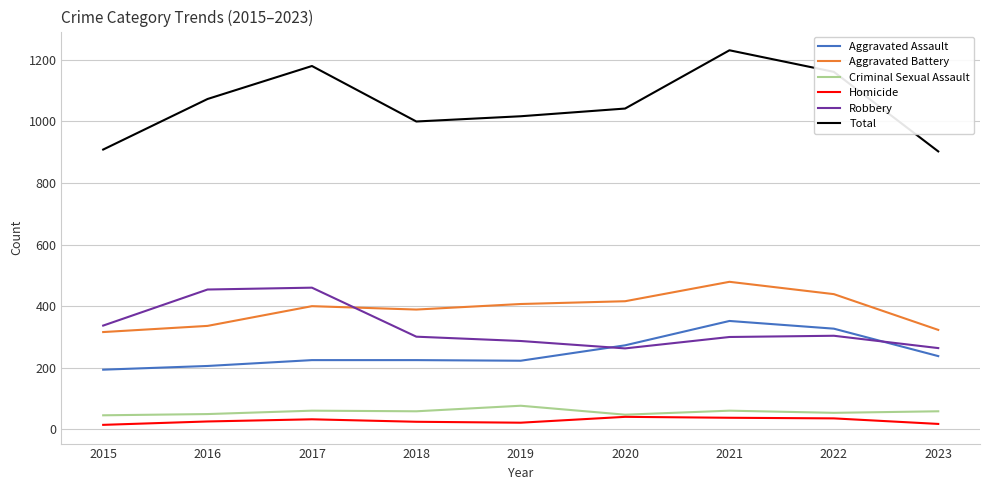

Between 2017 and 2023, which series saw the biggest shift?

Total